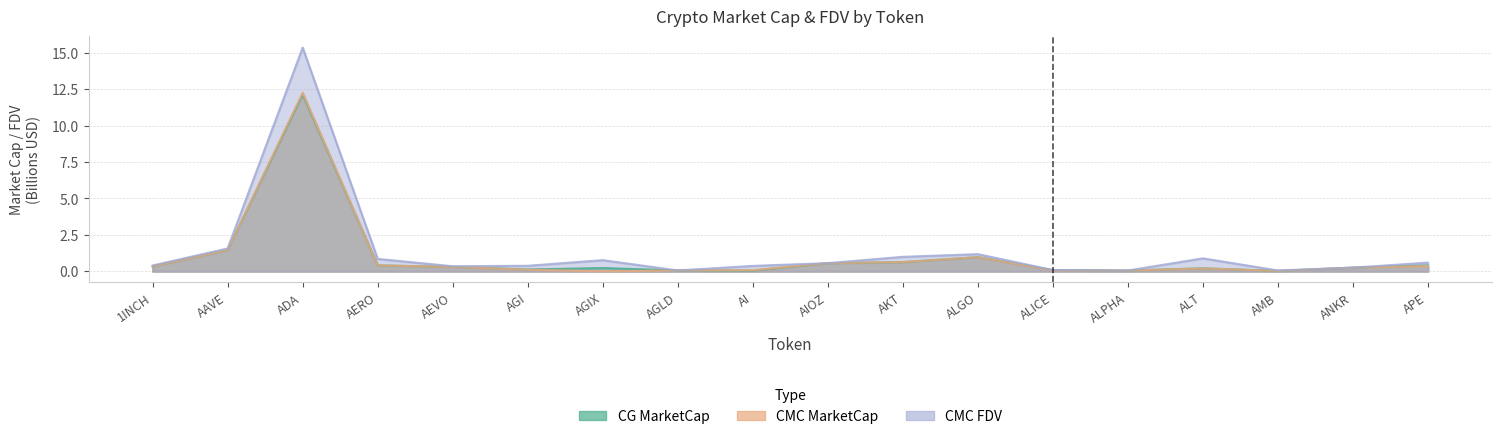

How many values in CMC_MarketCap are above zero?

17